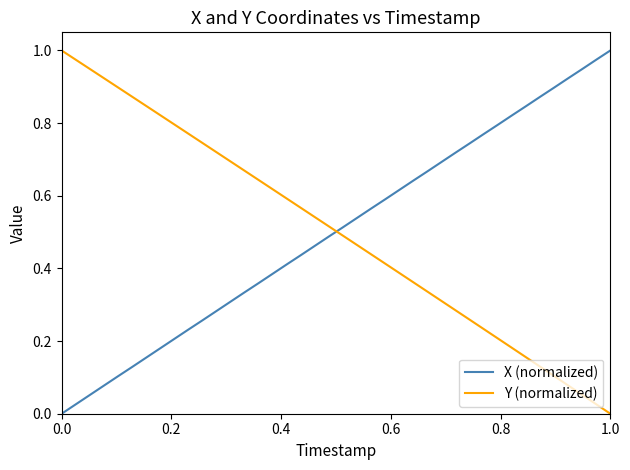

How many times do Y (normalized) and X (normalized) cross each other?

1